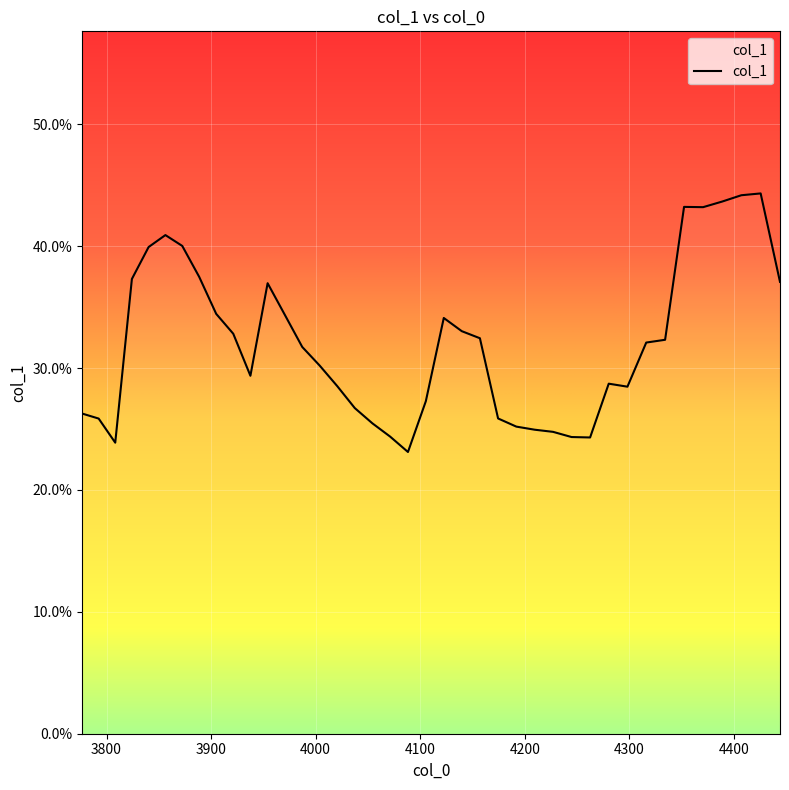

Count the values in the range 0 to 1.

40